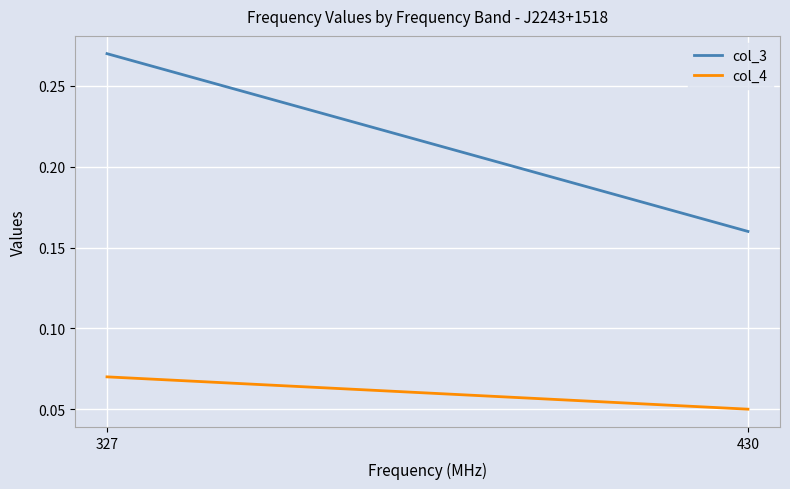

Reading right to left, what are all the values shown in this chart?

col_3: 430=0.2	327=0.3
col_4: 430=0.1	327=0.1